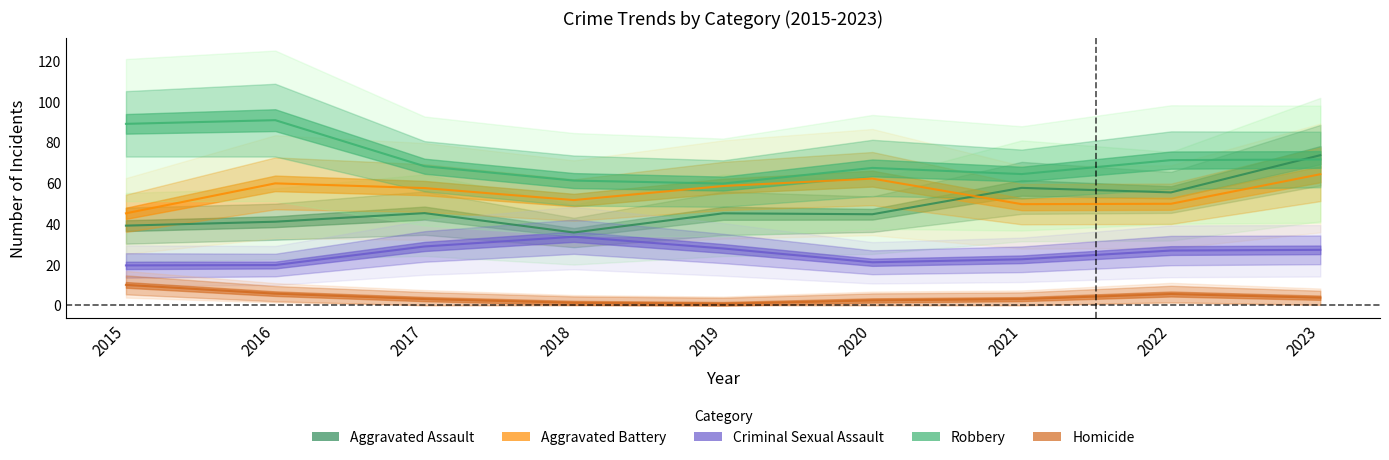

At which category is the sum across all series the highest?

2023